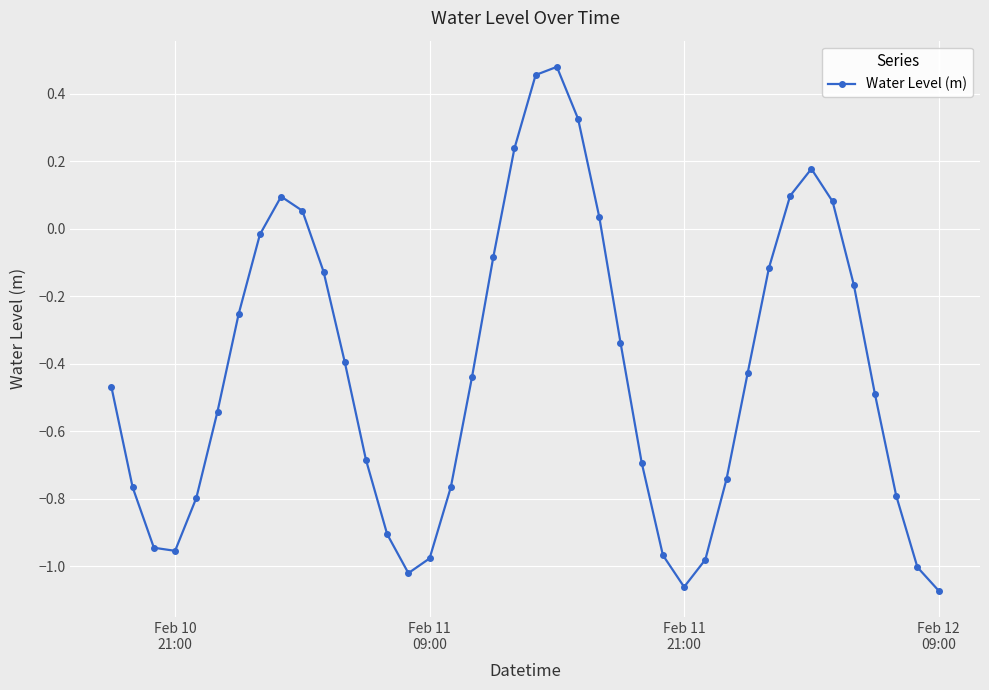

How many points are lower than both their immediate neighbors (excluding endpoints)?

3